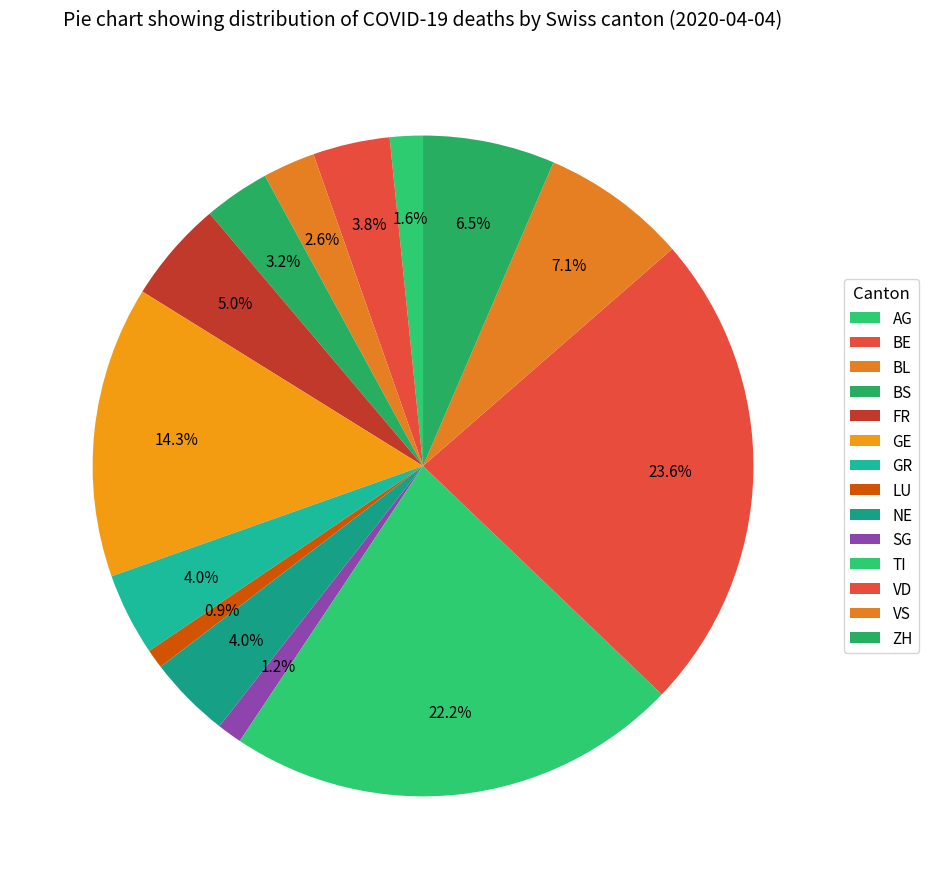

Count the number of slices in the pie.

14